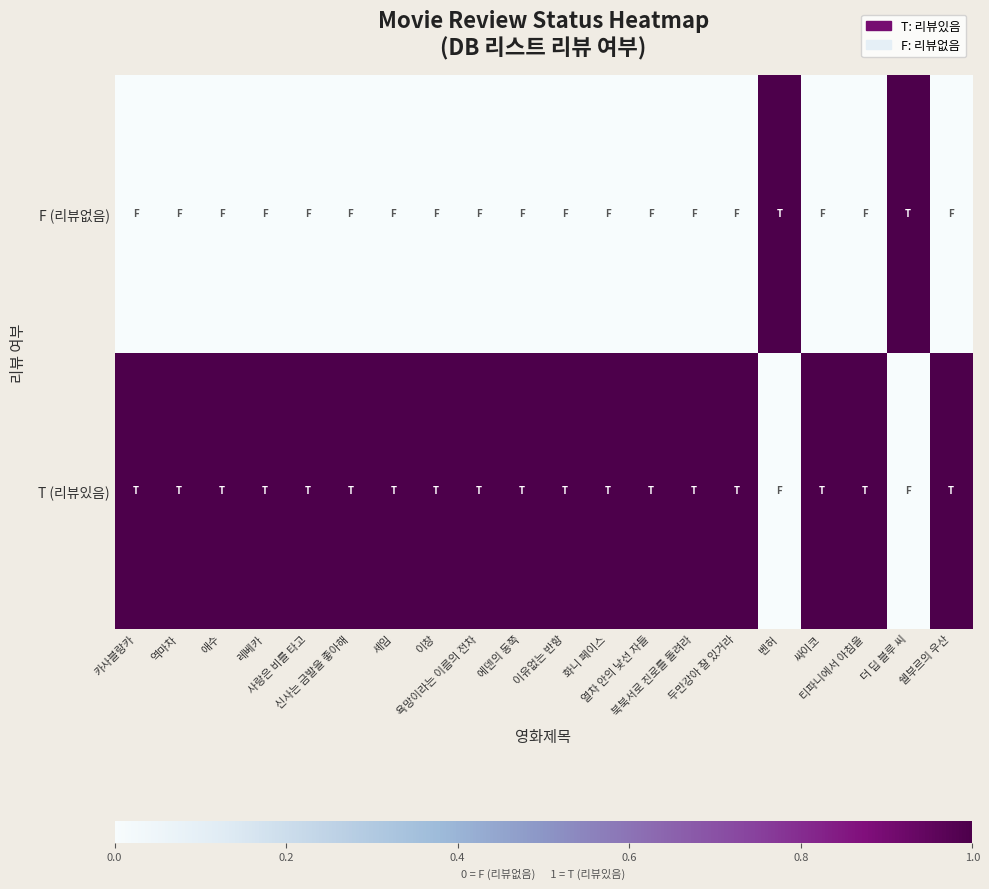

Which label corresponds to the largest value in the chart?

카사블랑카